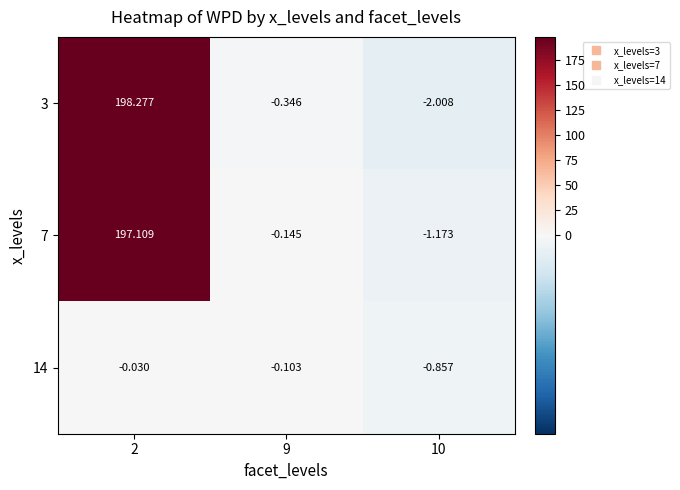

Is the value of 14 at 2 greater than the value of 3 at 9?

Yes